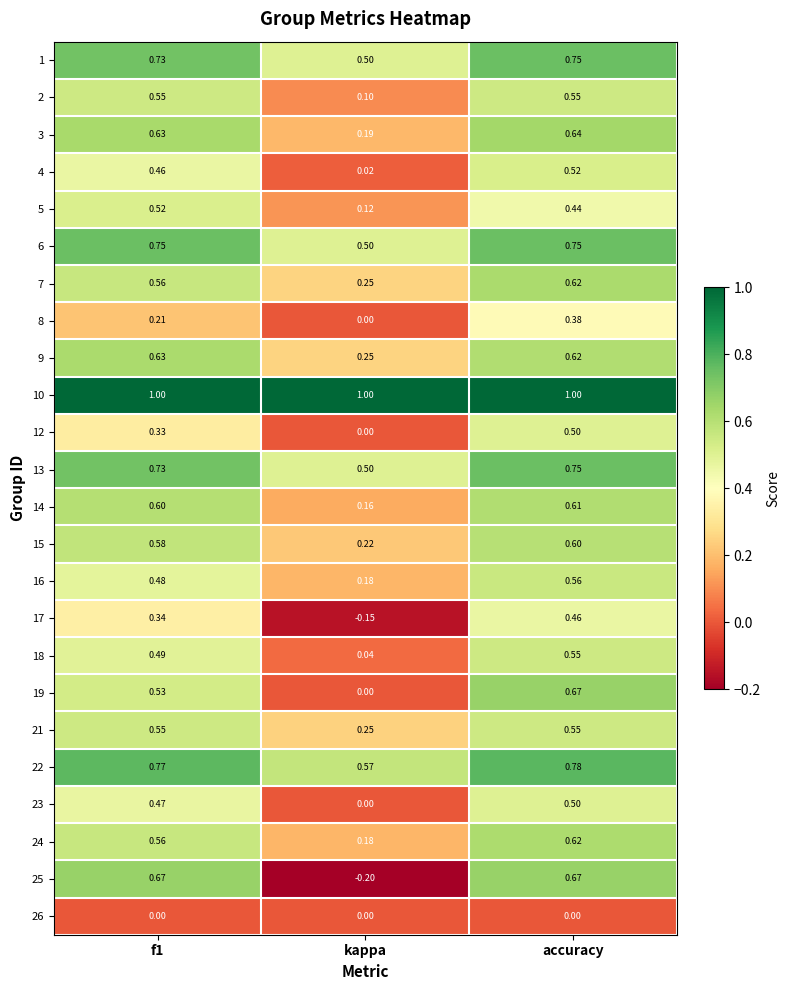

Is the value of 24 at f1 greater than the value of 21 at f1?

Yes